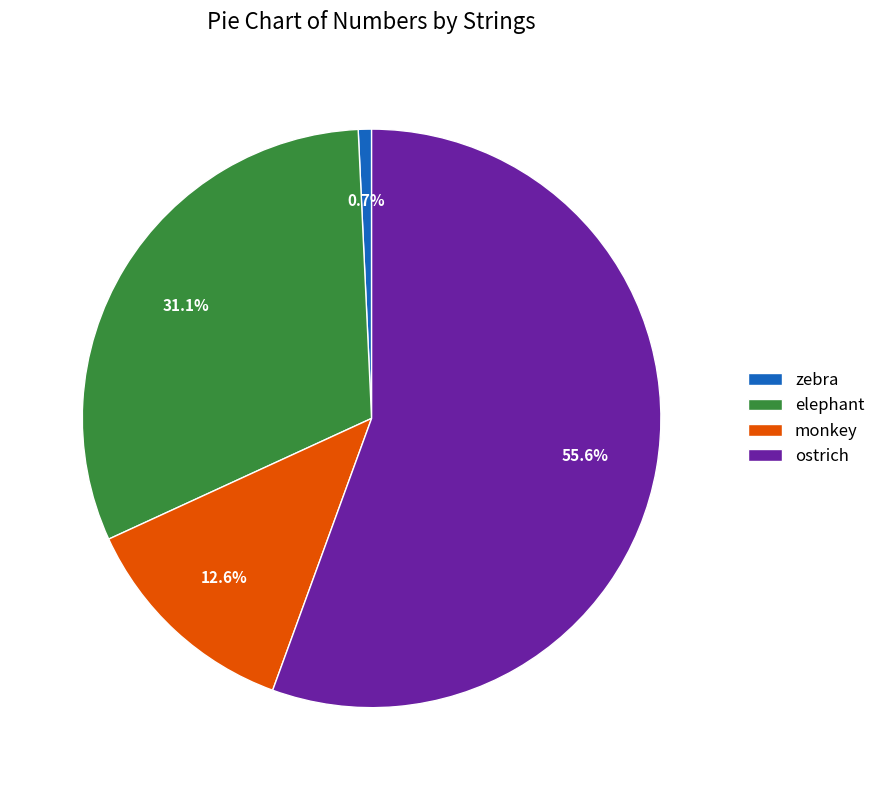

To the nearest percent, what is the difference between the elephant and zebra slice percentages?

30%